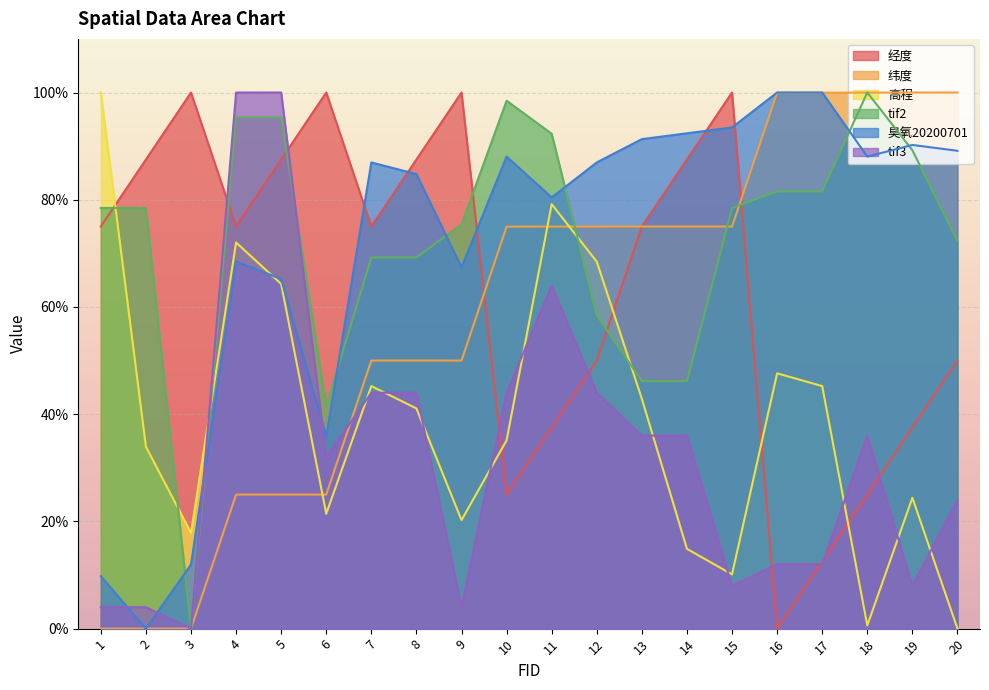

How many times do 纬度 and 经度 cross each other?

3